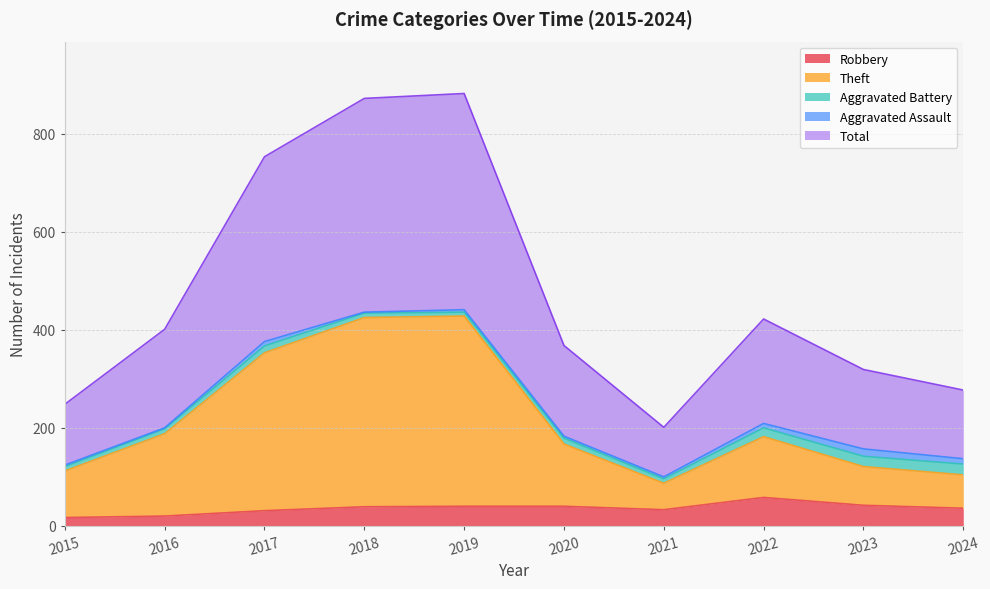

How many data points in Robbery are above 39?

4